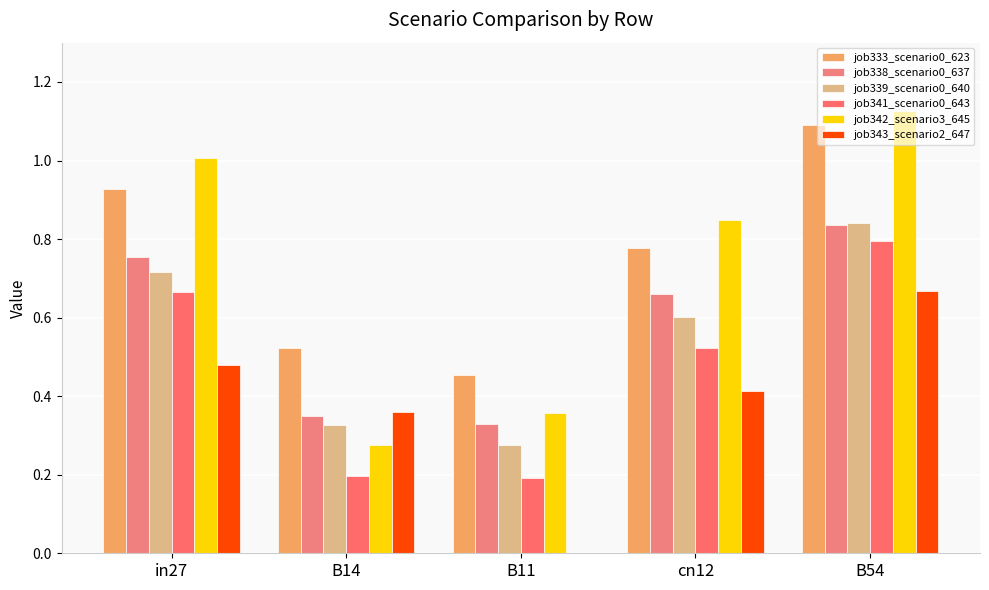

Count the job341_scenario0_643 values in the range 0 to 1.

5